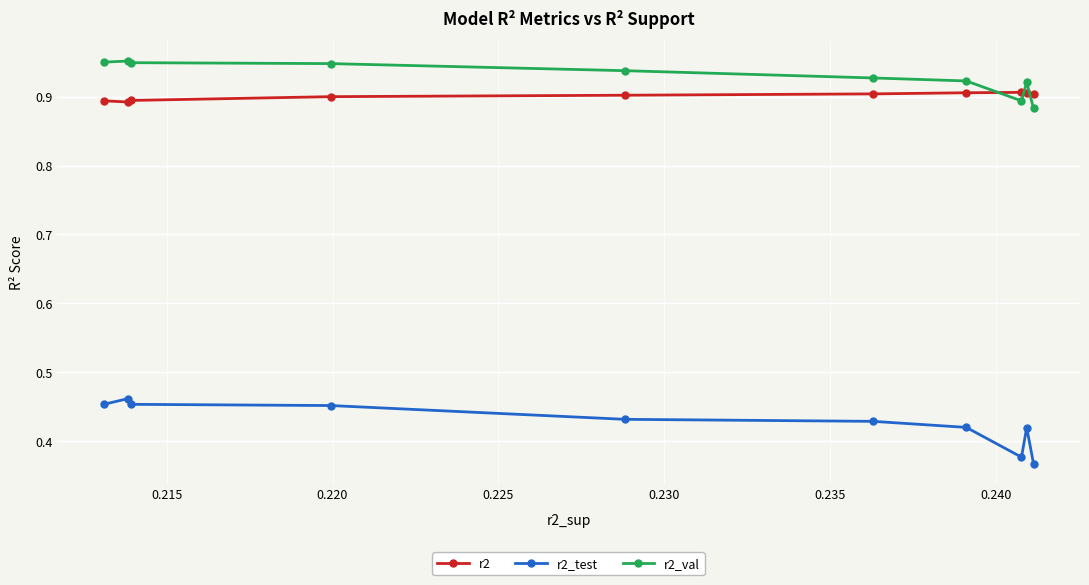

List the series in order of their peak value, lowest first.

r2_test, r2, r2_val